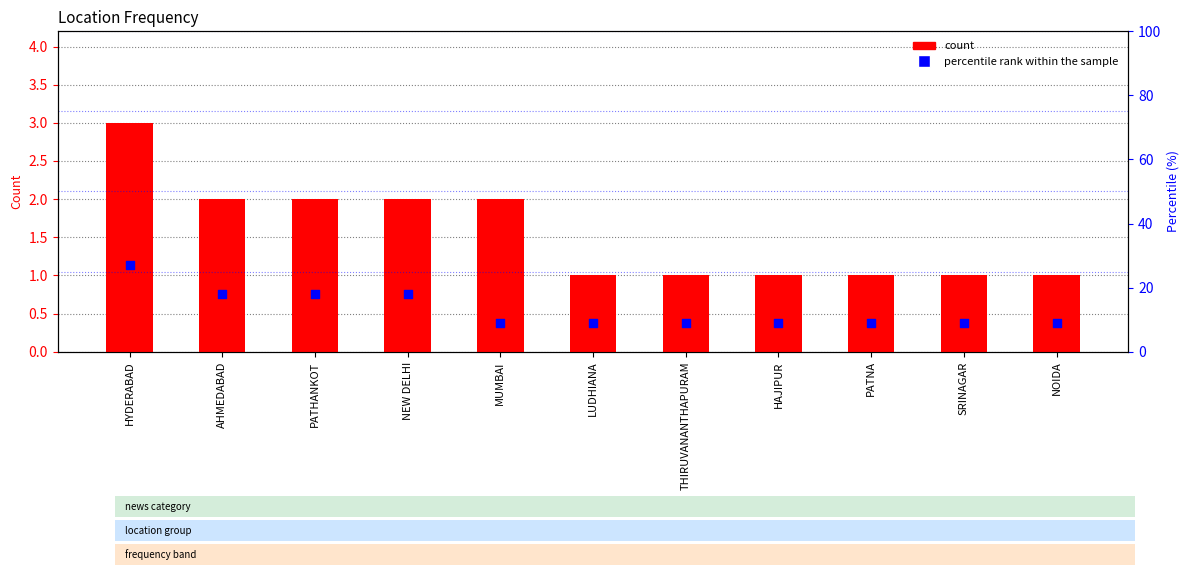

Is the value of count at HYDERABAD greater than the value of percentile rank within the sample at HYDERABAD?

No